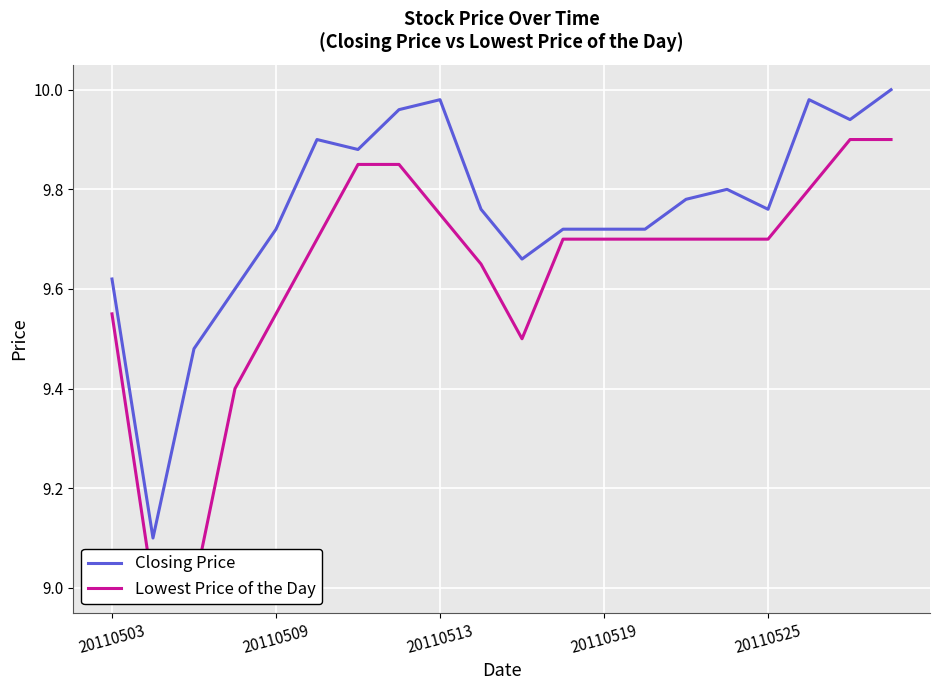

How many data points in Lowest Price of the Day are above 9?

18